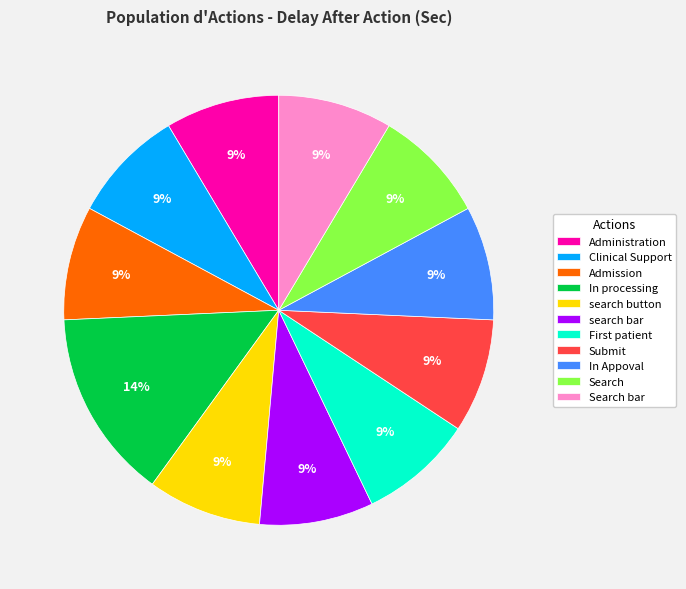

Is there a majority slice in this chart?

No